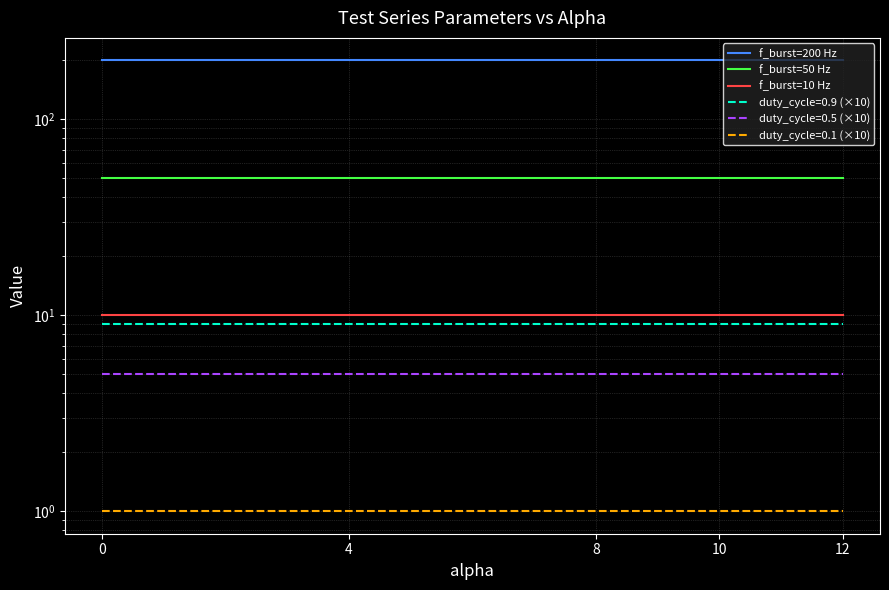

At how many categories does at least one series exceed 84?

5